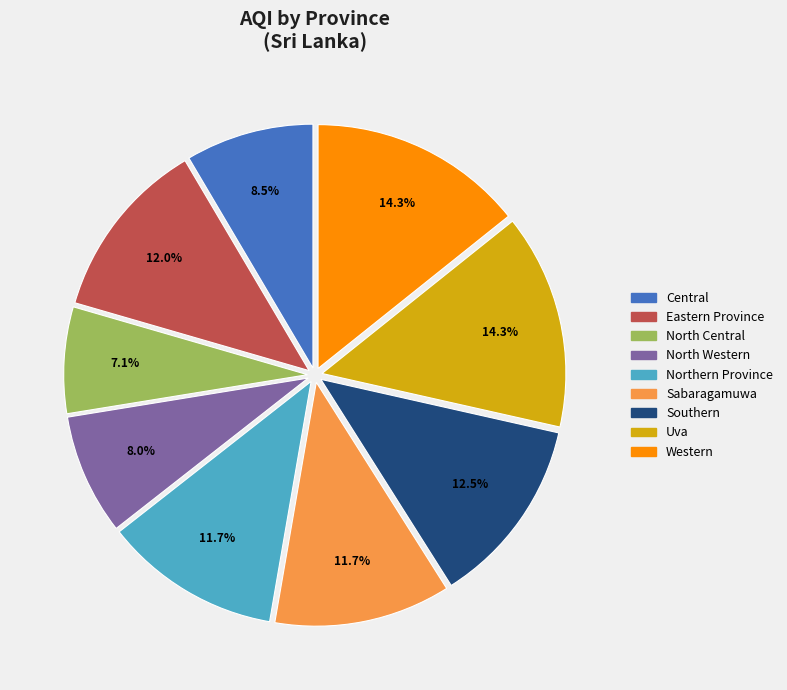

Count the number of slices in the pie.

9